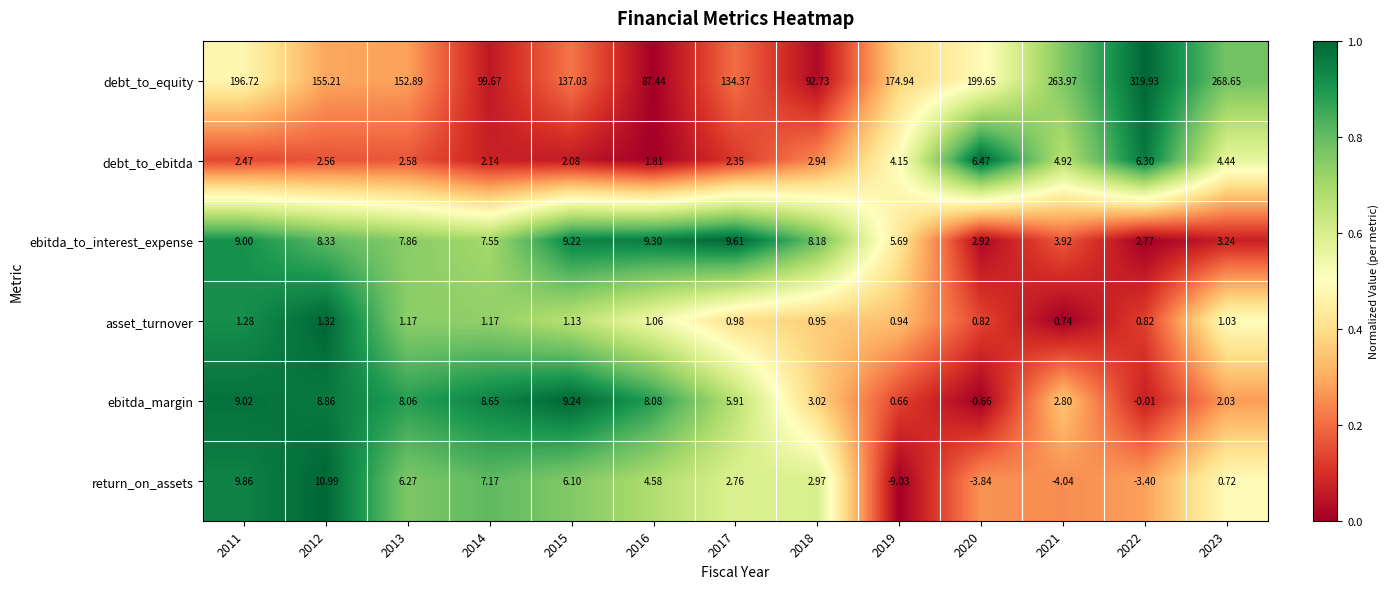

List the series in order of their peak value, lowest first.

asset_turnover, debt_to_ebitda, ebitda_margin, ebitda_to_interest_expense, return_on_assets, debt_to_equity